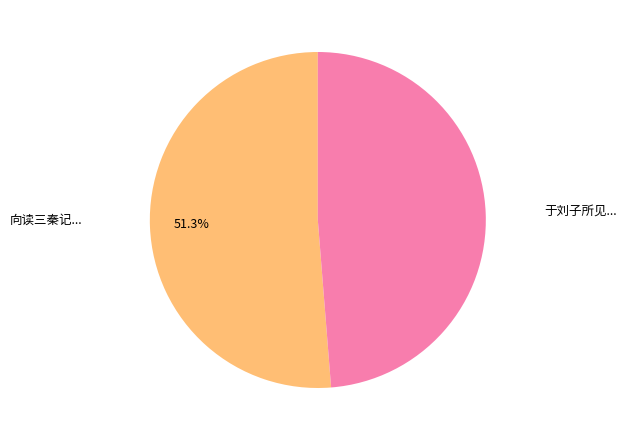

Is there a majority slice in this chart?

Yes